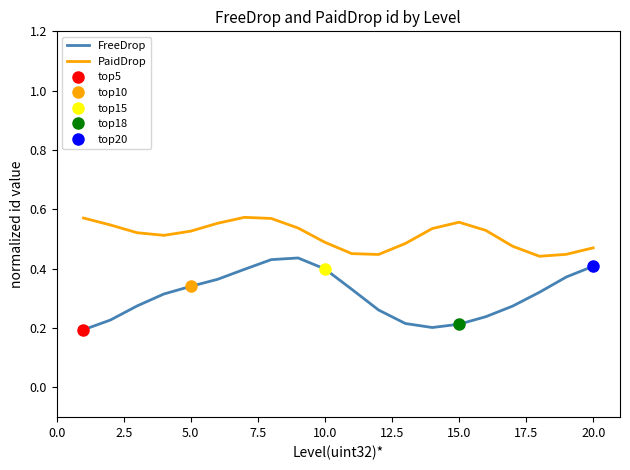

What are all the series names shown in the legend?

FreeDrop, PaidDrop